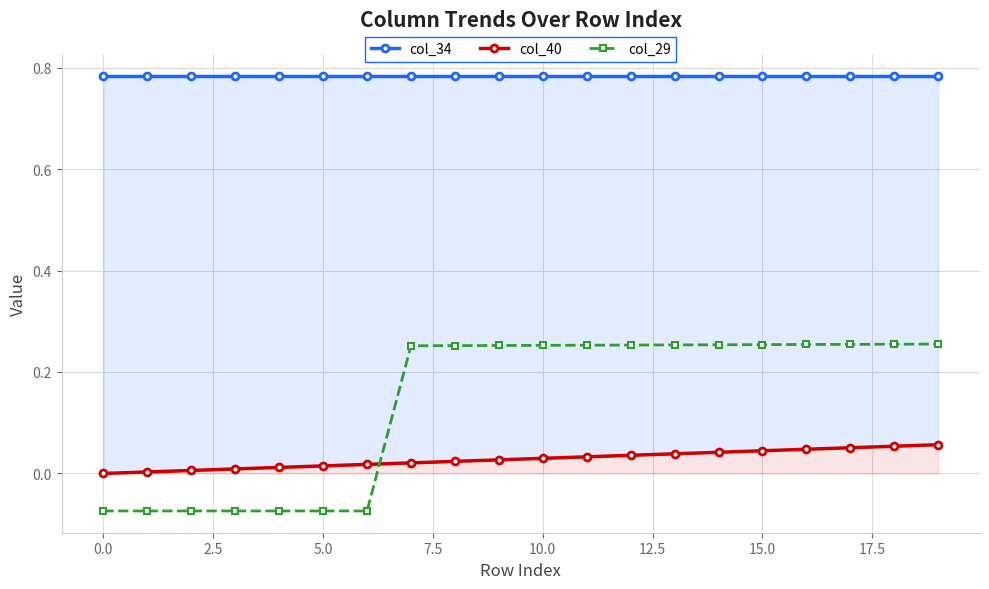

Between 10 and 16, which series saw the biggest shift?

col_40